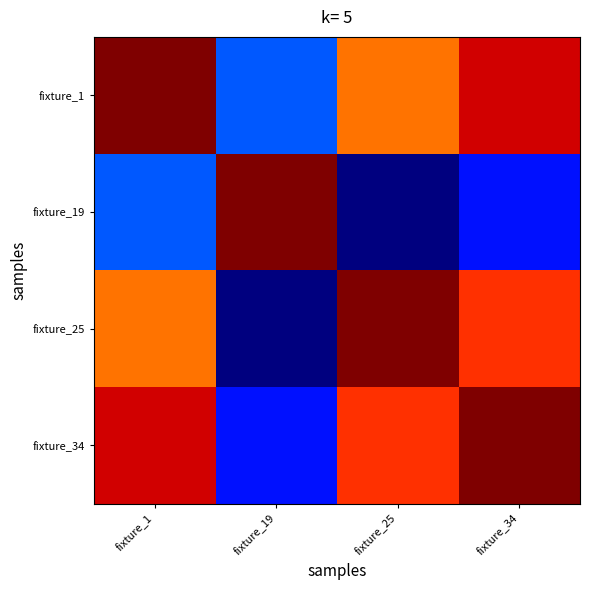

What is the greatest value displayed?

1.0